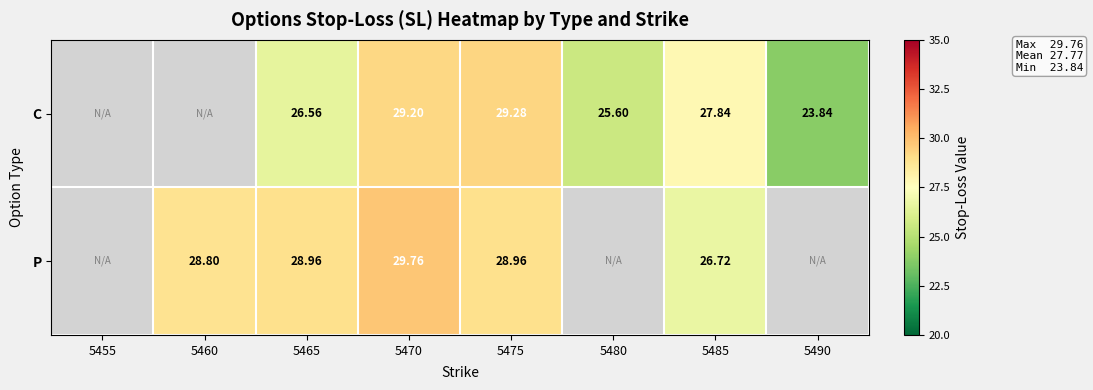

Is it true that P equals 49.1 at 5470?

False